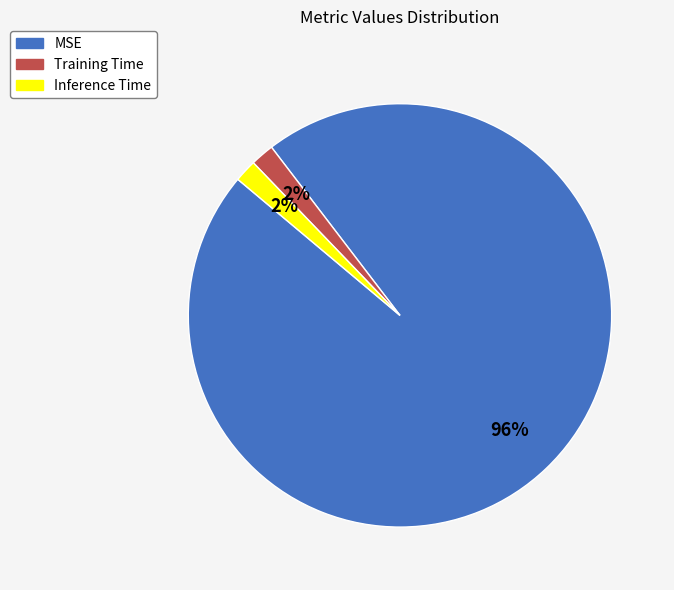

To the nearest percent, what portion does Inference Time represent?

2%